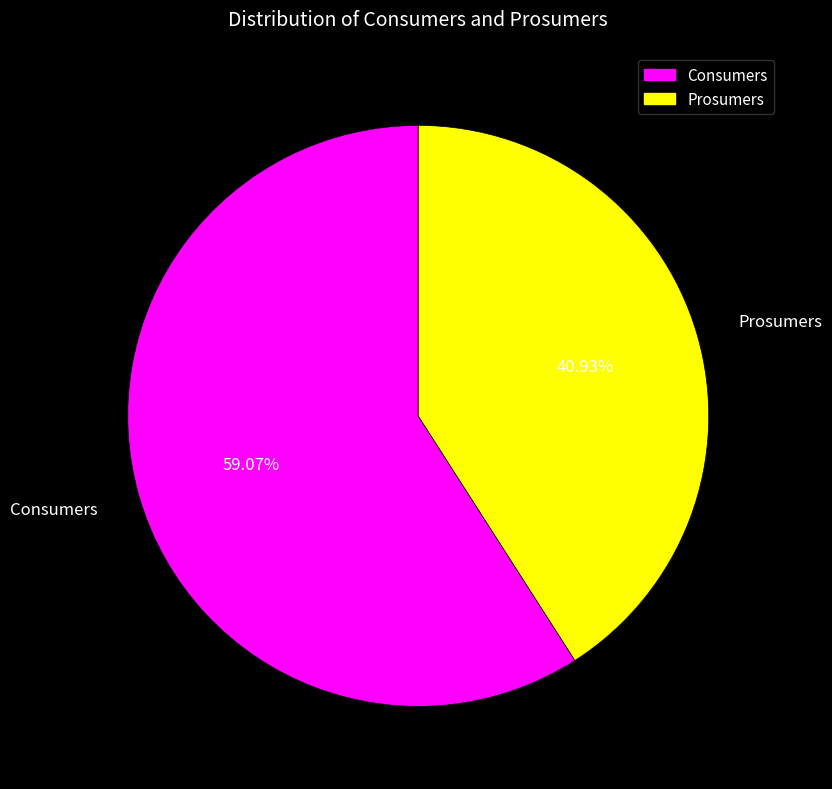

Combined, do Prosumers and Consumers account for over 50%?

Yes